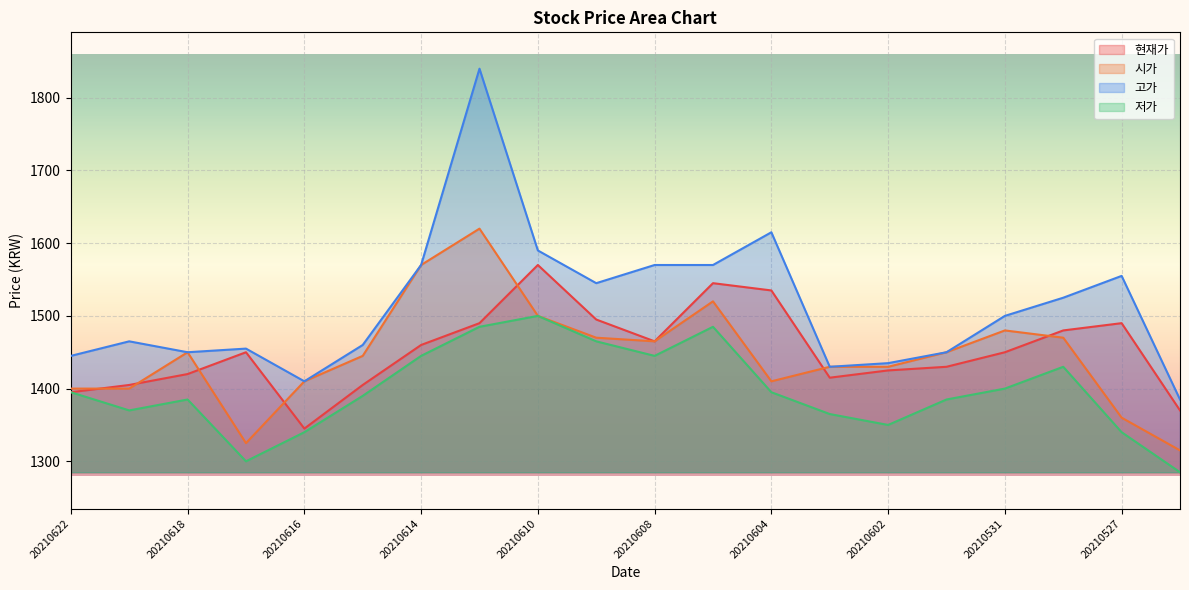

Where does the 시가 series first go above 1450?

20210614